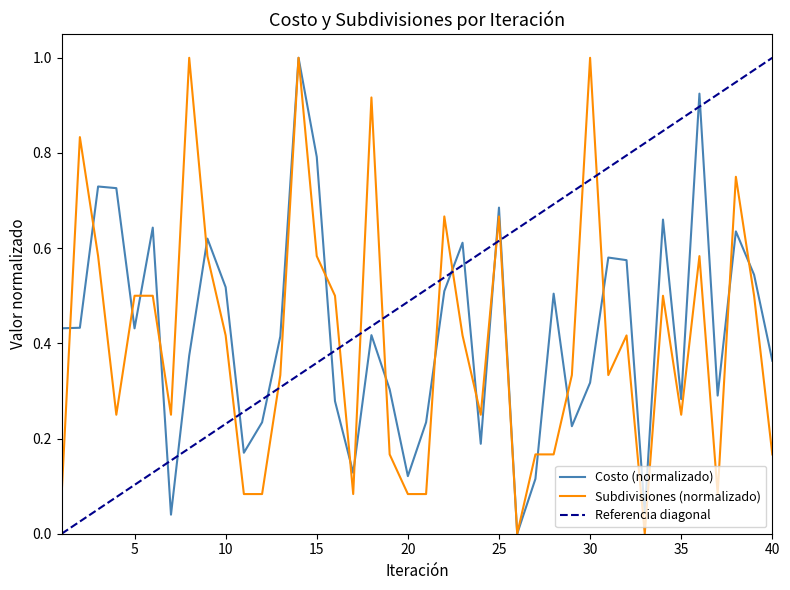

Where do Costo and Subdivisiones first cross each other?

1 and 2